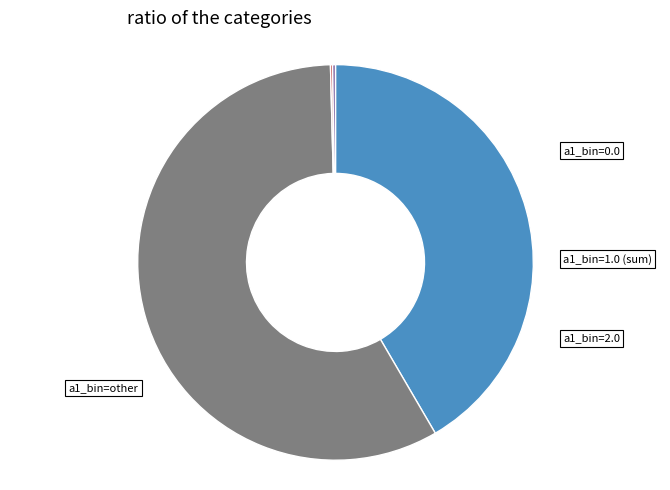

Is there any slice that represents more than half of the pie?

Yes